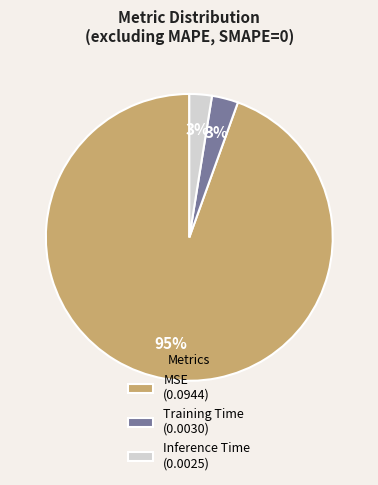

To the nearest percent, what is the average slice percentage?

33%